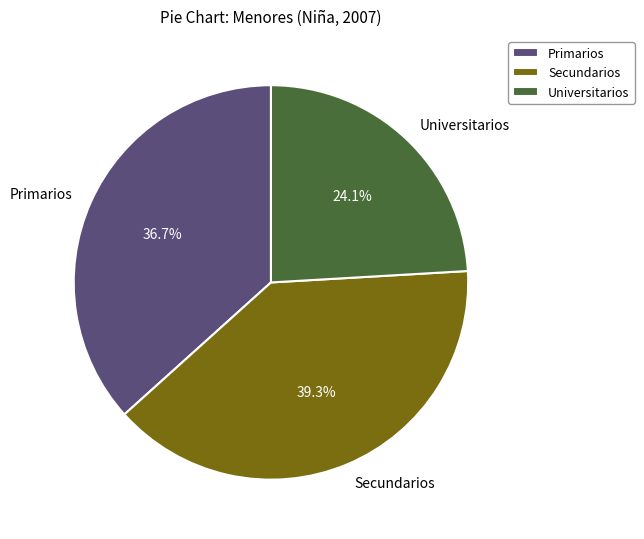

How much of the chart is everything except Secundarios?

60.7%